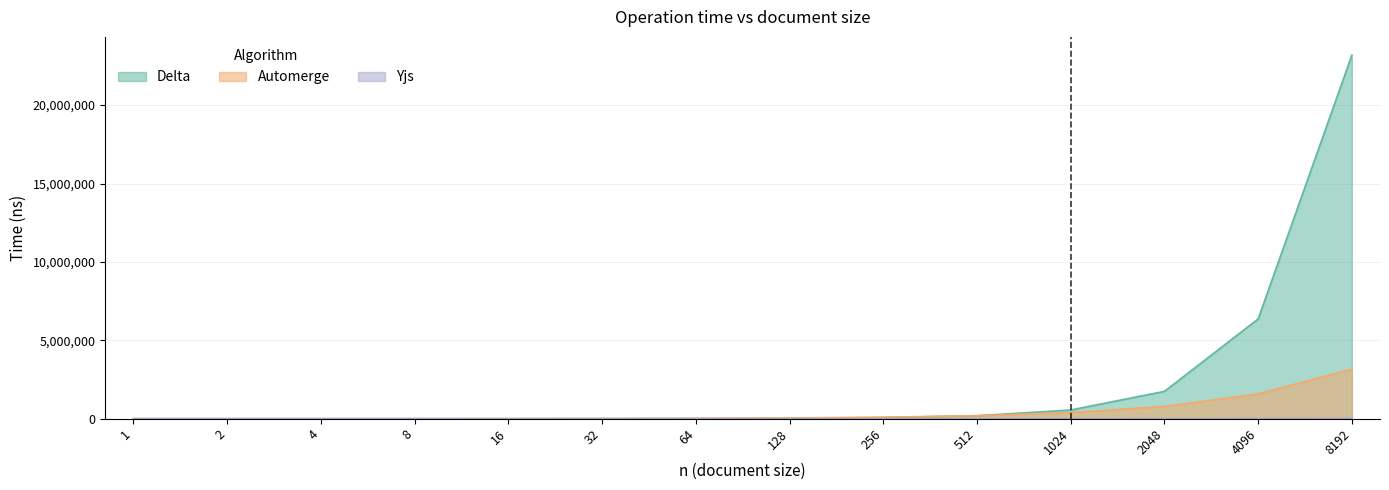

What is the smallest value displayed?

27